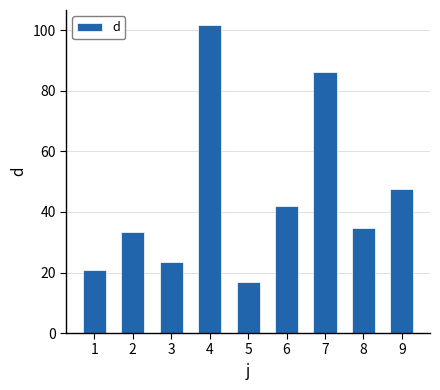

Does the chart contain stacked bars?

No